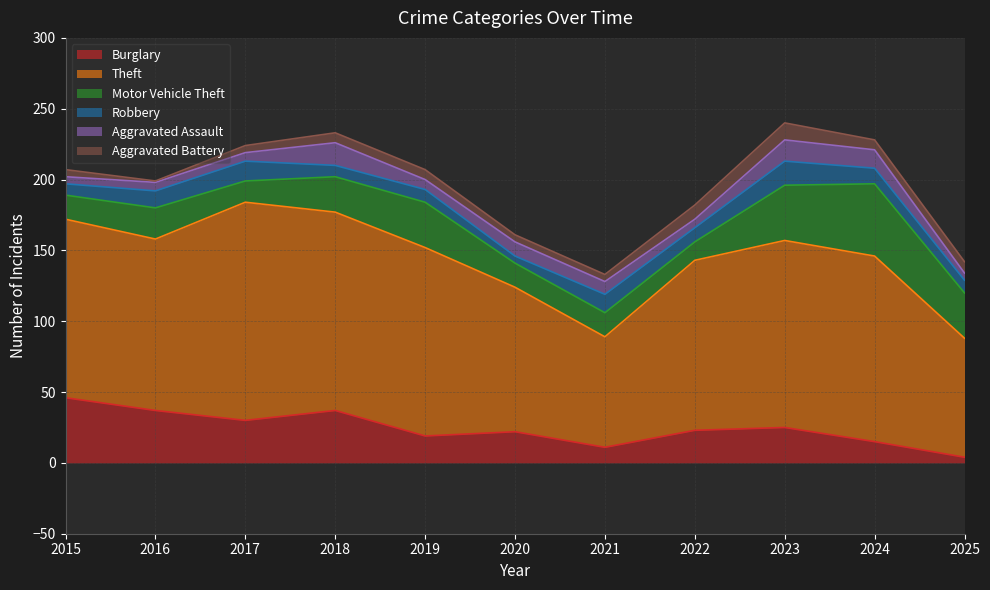

The value of Aggravated Assault at 2025 is 3. True or false?

False